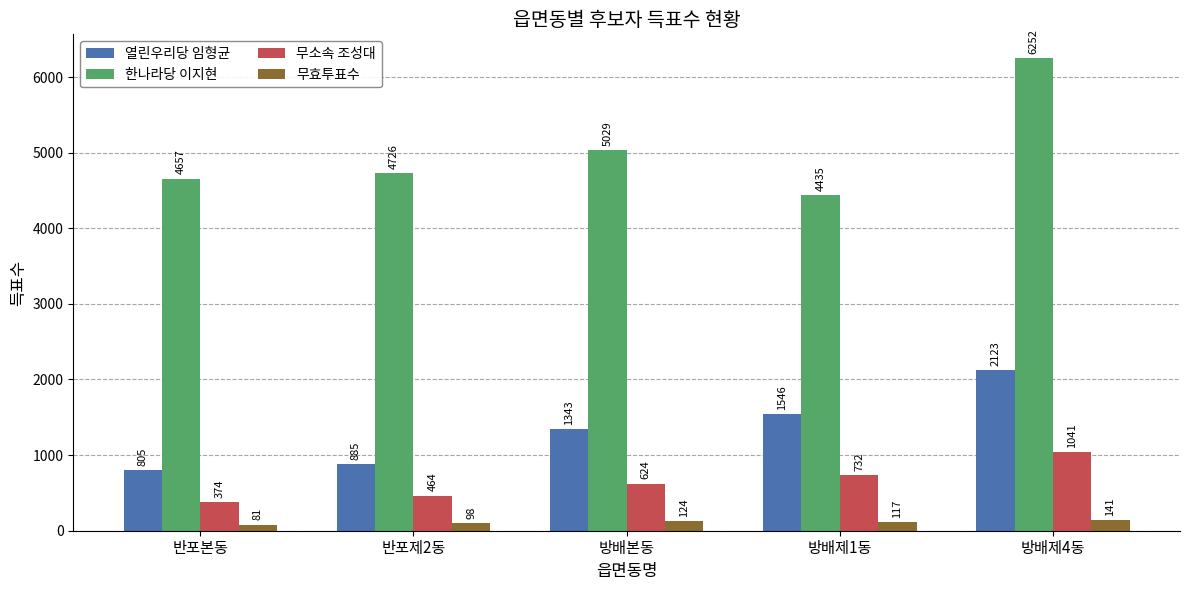

How many data points in 한나라당 이지현 are less than 4726?

2